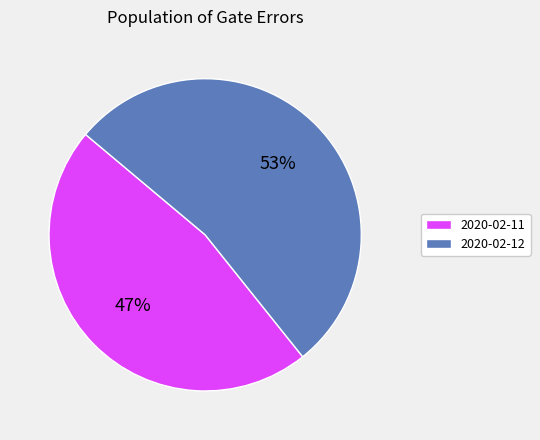

Is there a majority slice in this chart?

Yes